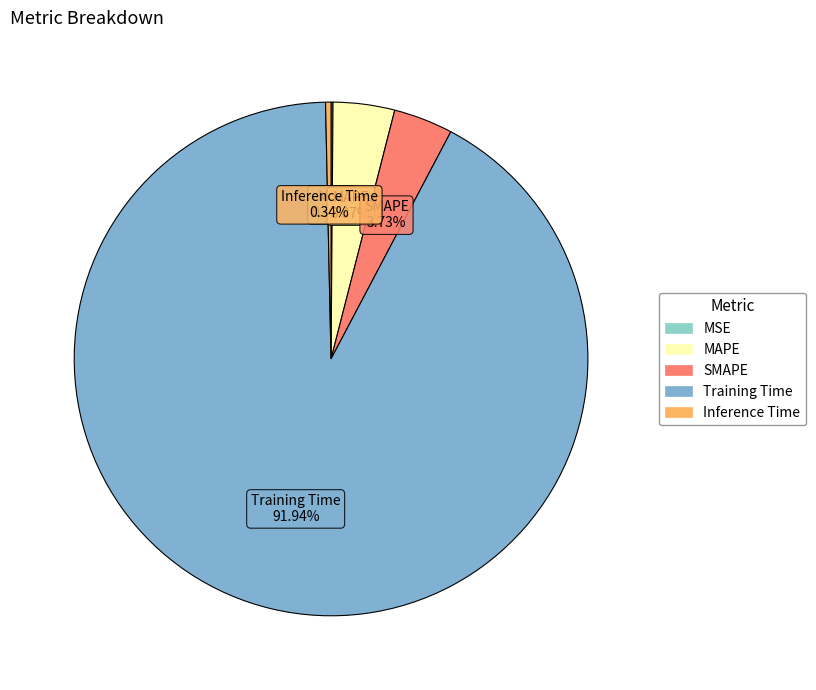

Combined, do SMAPE and MAPE account for over 50%?

No